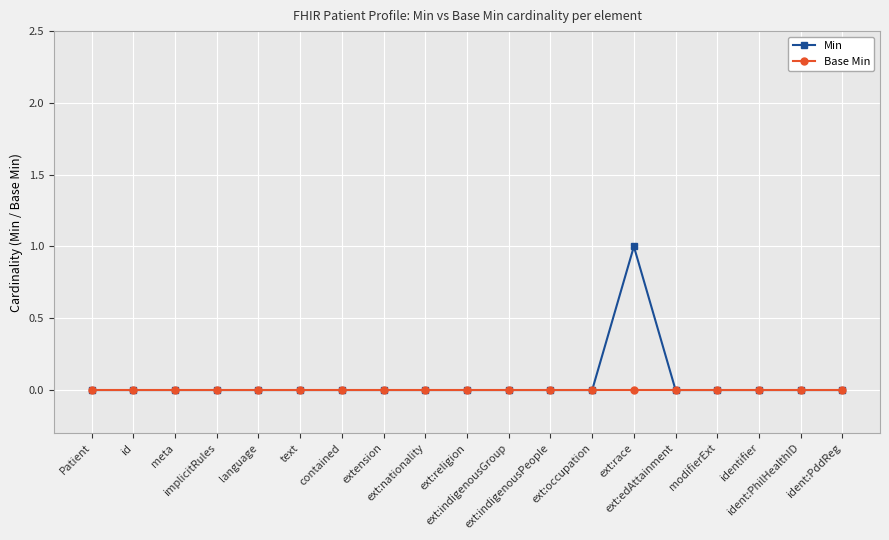

Reading left to right, extract all data points from this chart.

Min: 0	0	0	0	0	0	0	0	0	0	0	0	0	1	0	0	0	0	0
Base Min: 0	0	0	0	0	0	0	0	0	0	0	0	0	0	0	0	0	0	0